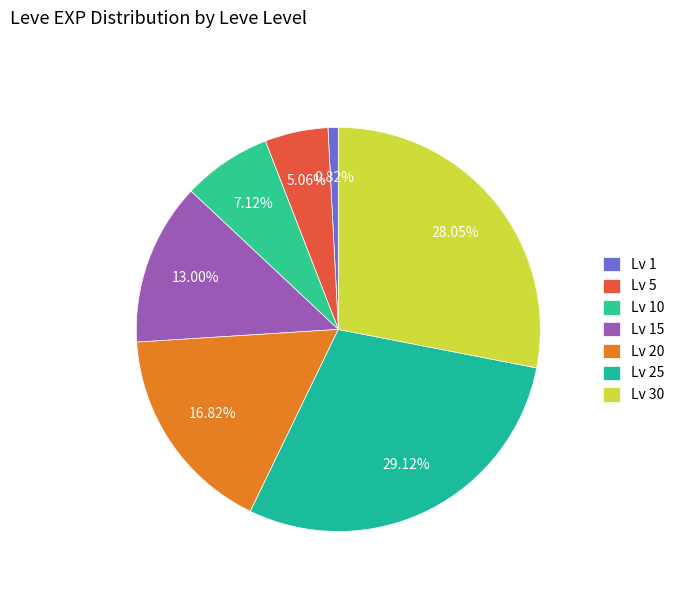

Is there any slice that represents more than half of the pie?

No